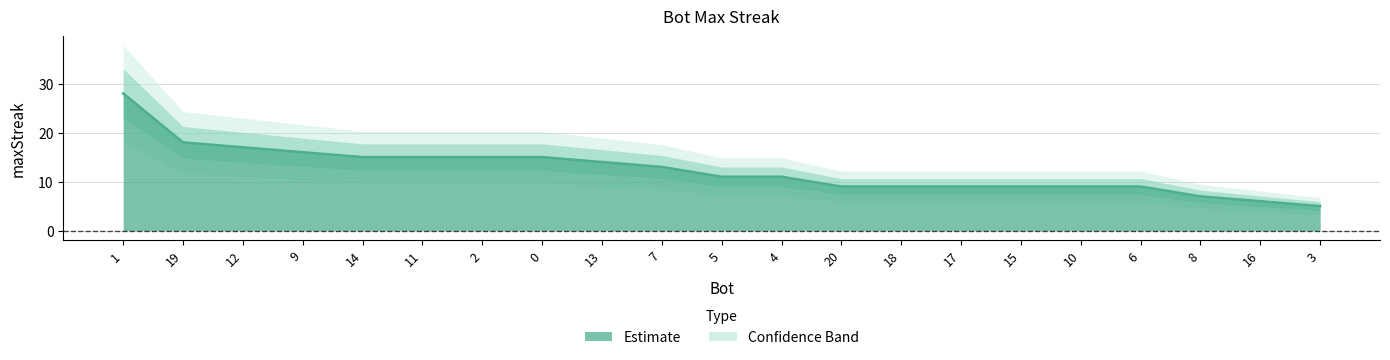

What is the value of the 18th point from the left?

9